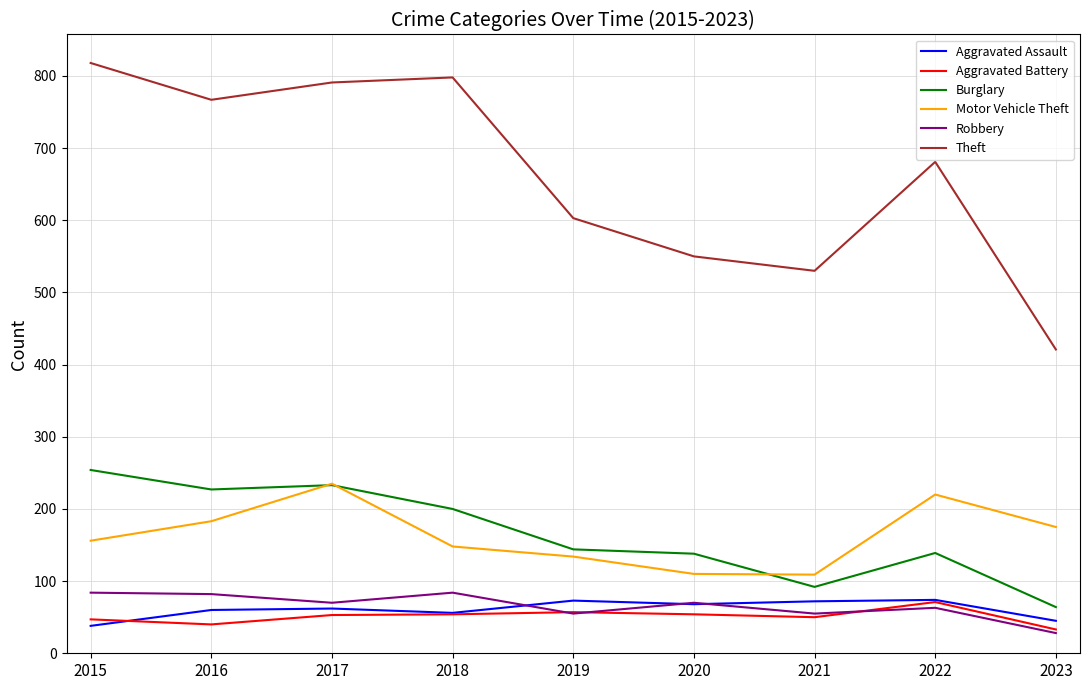

Which series has the largest range (max minus min)?

Theft